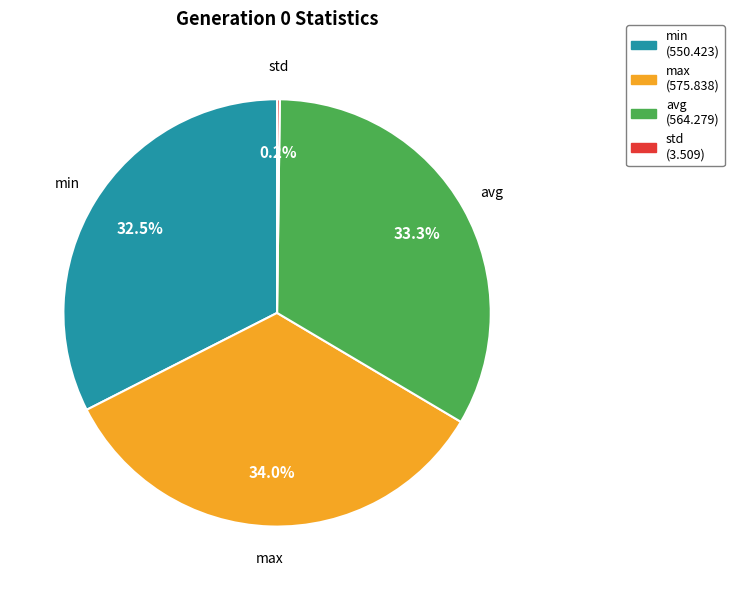

Which slice is the largest?

max